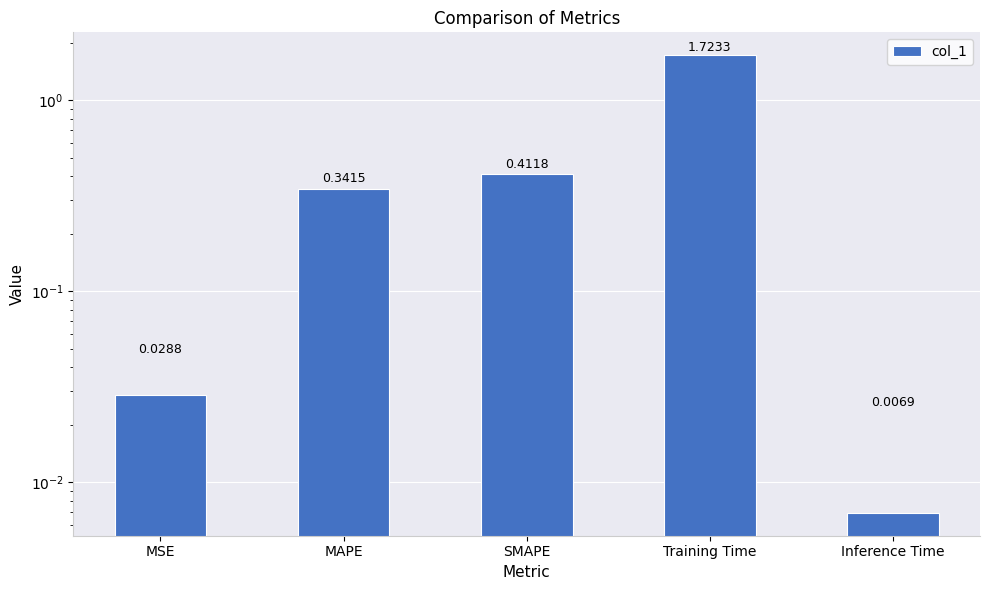

What is the change in value from MSE to SMAPE?

+0.4